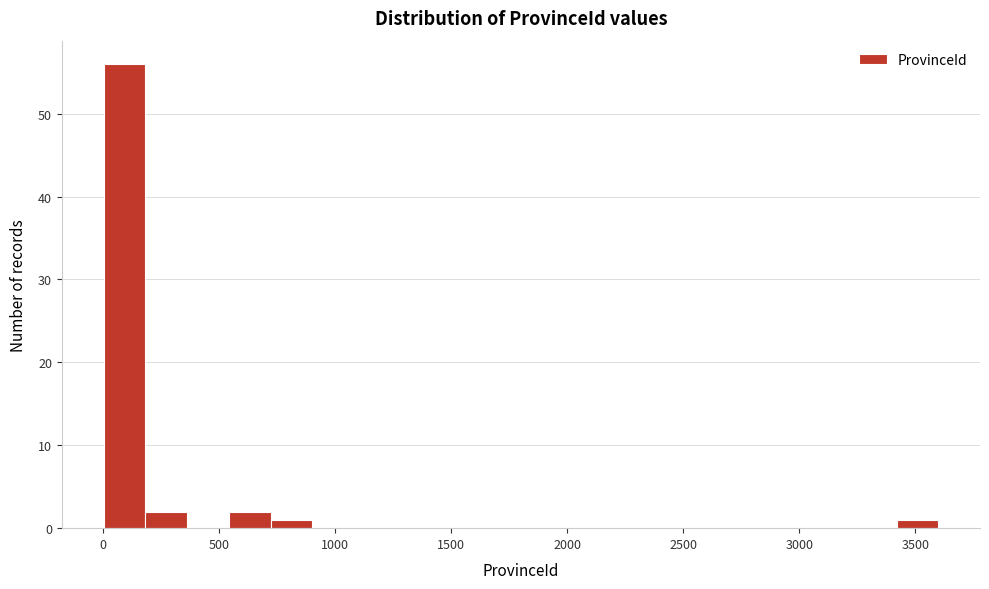

Read against the x-axis, roughly where is the centre of the tallest bar?

100